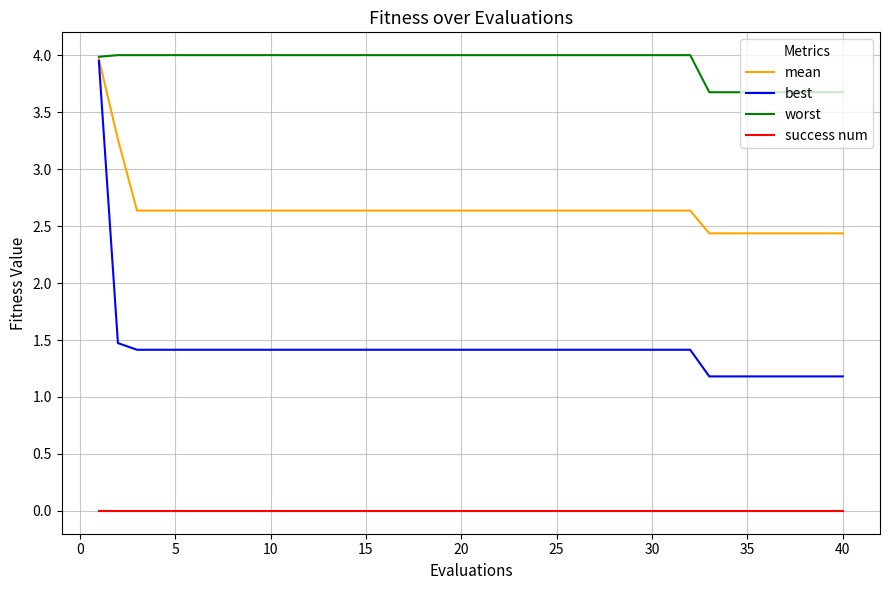

True or false: mean and success num cross at least once.

False